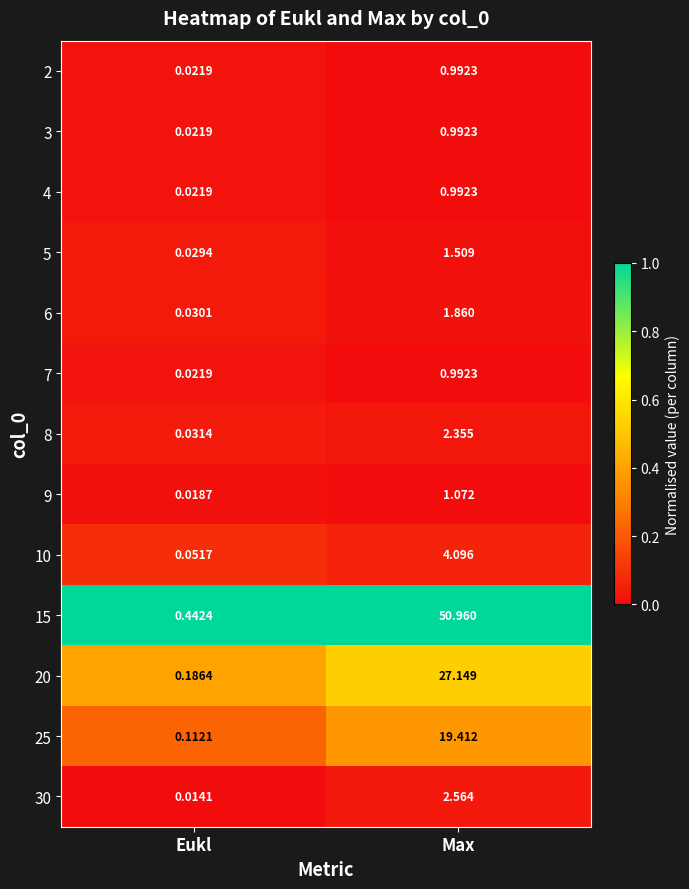

Is the value of 20 at Eukl greater than the value of 25 at Max?

No